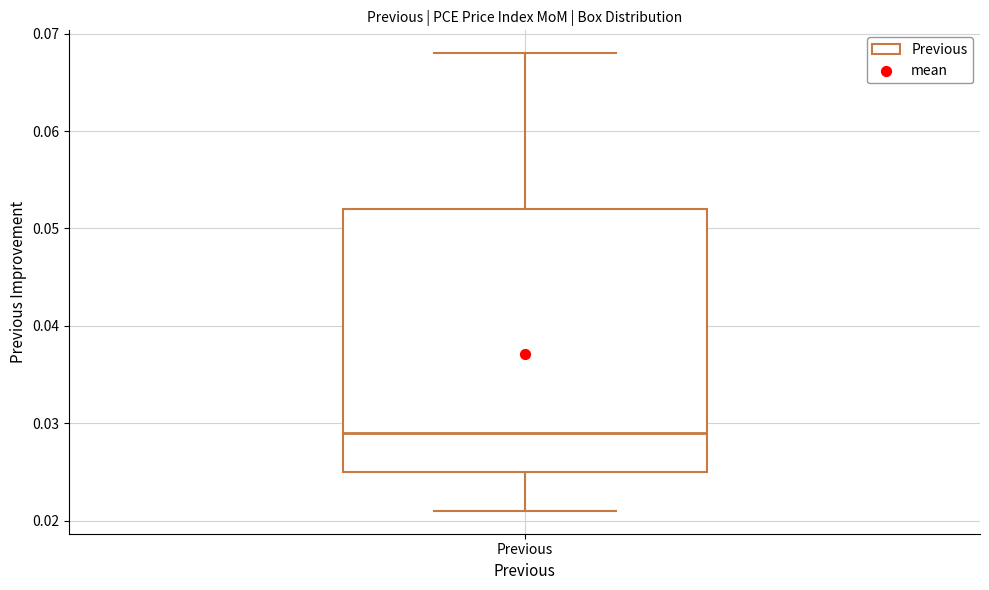

Read this box plot against the y-axis: the position of the median line, the range covered by the box, and the ends of both whiskers. The values are not printed on the chart, so give them approximately, as read against the axis.

median 0.029, box 0.025 to 0.052, whiskers 0.021 to 0.068